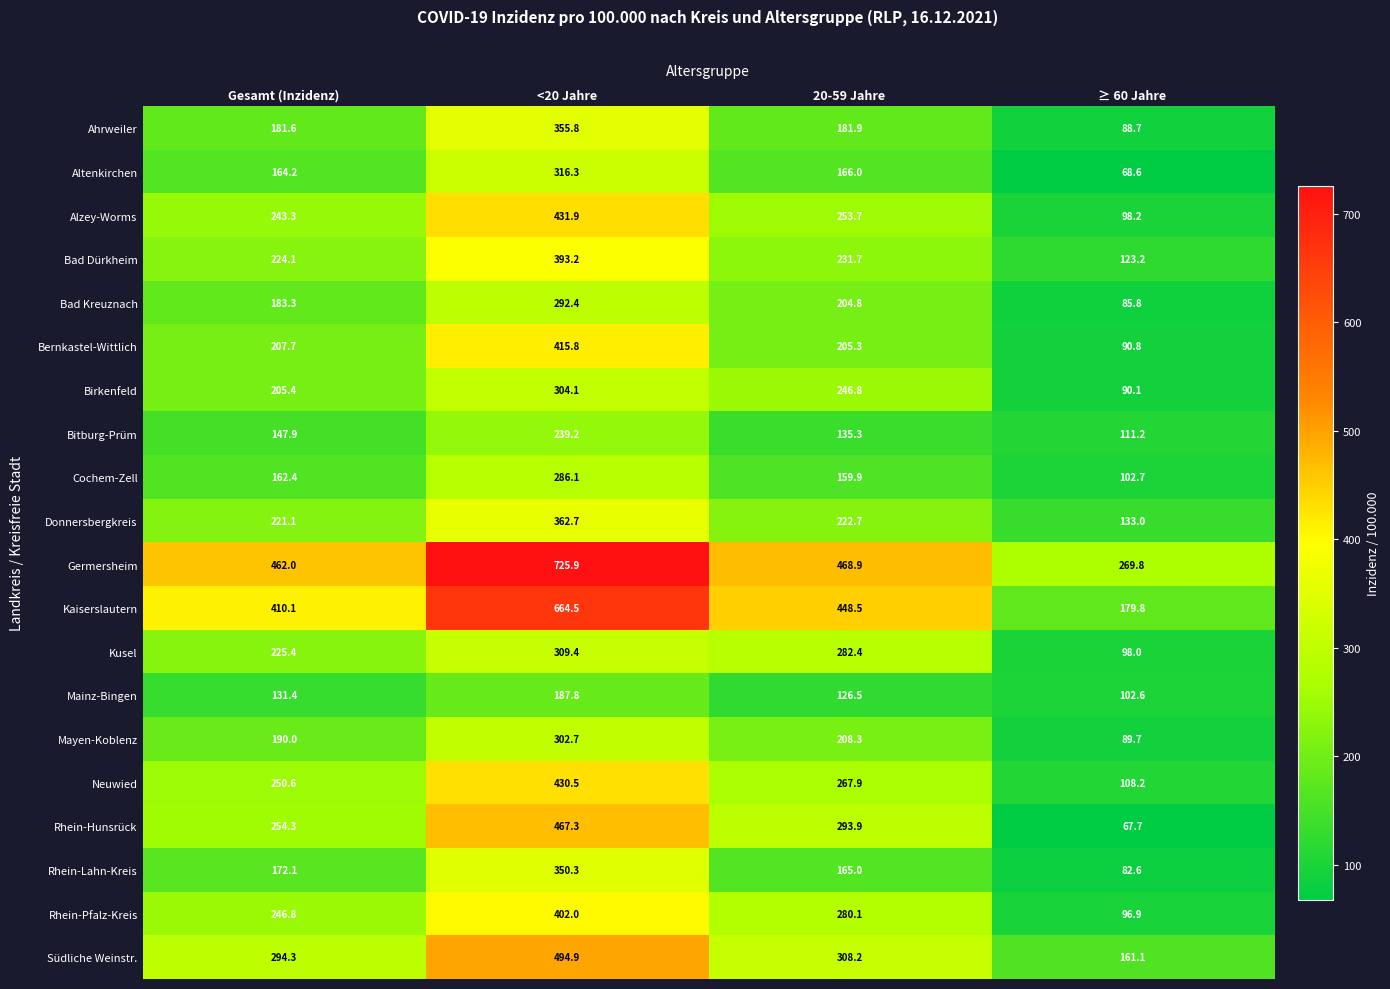

Rank the categories by Neuwied value from lowest to highest.

≥ 60 Jahre, Gesamt (Inzidenz), 20-59 Jahre, <20 Jahre